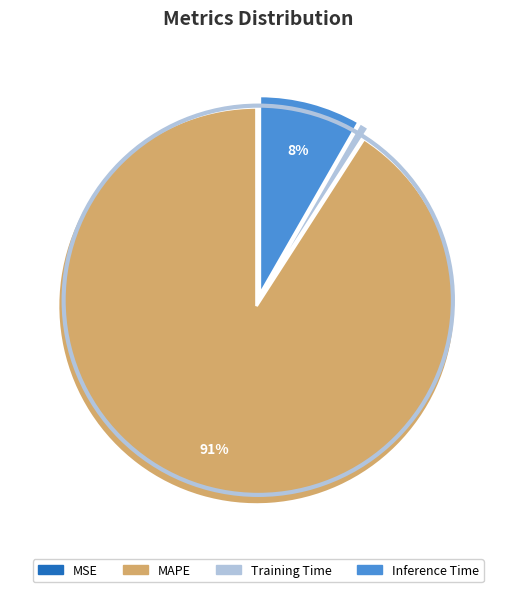

To the nearest percent, what is the difference between the largest and smallest slice percentages?

91%